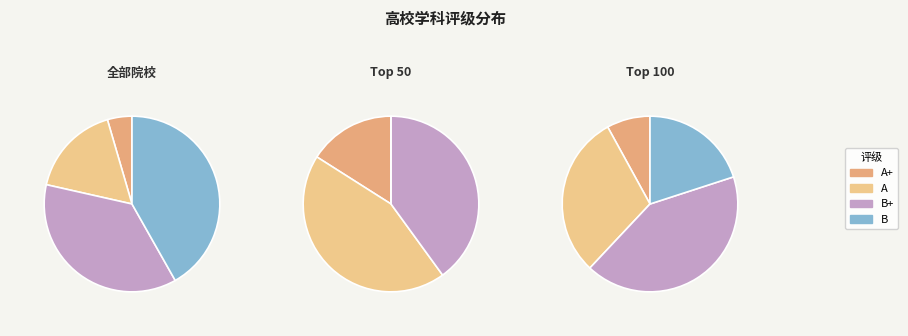

What is the smallest slice in the pie chart?

A+